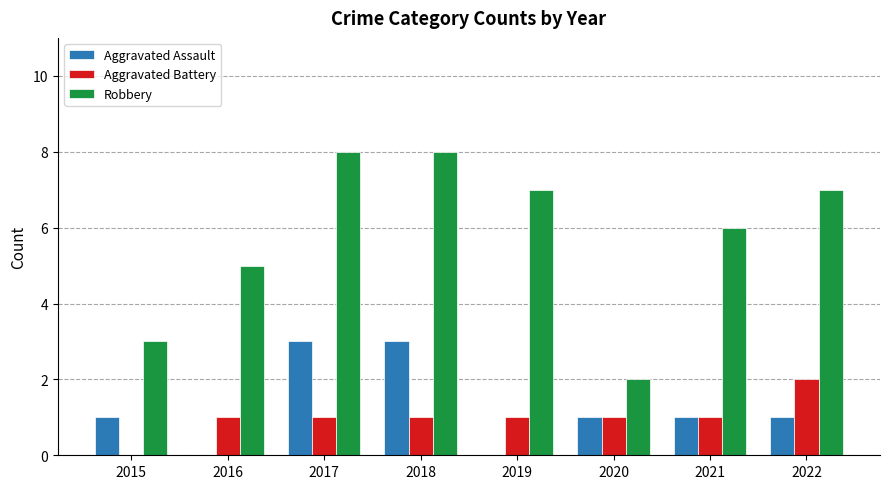

Reading left to right, extract all data points from this chart.

Aggravated Assault: 1	0	3	3	0	1	1	1
Aggravated Battery: 0	1	1	1	1	1	1	2
Robbery: 3	5	8	8	7	2	6	7